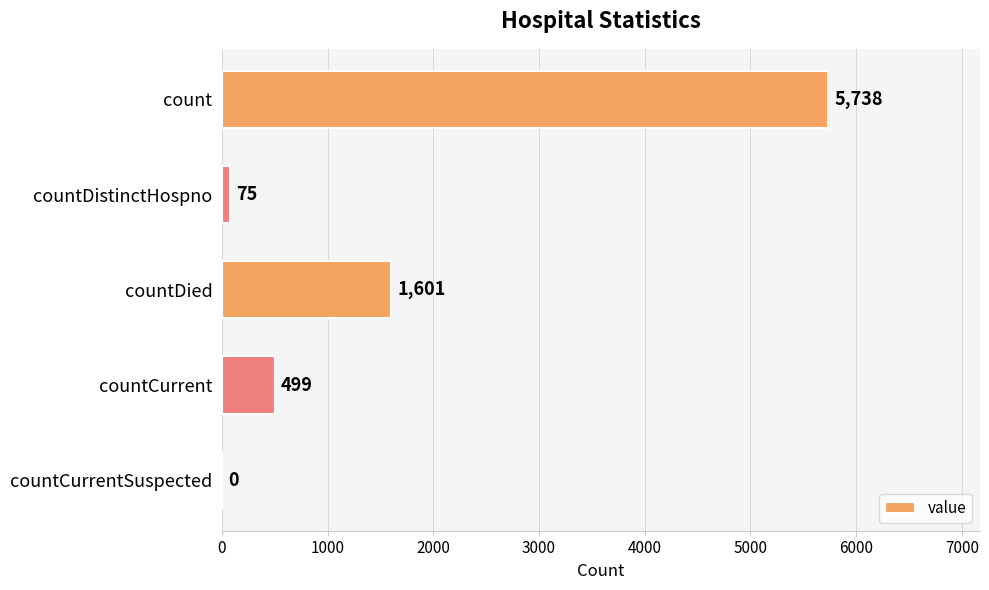

Count the number of data series in this chart.

1